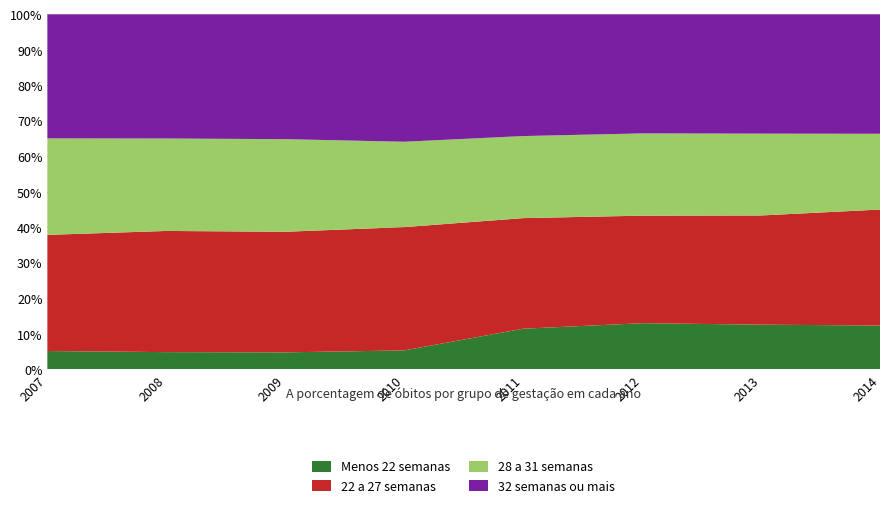

Reading left to right, extract all data points from this chart.

Menos 22 semanas: 2007=1155	2008=1105	2009=1077	2010=1198	2011=2504	2012=2830	2013=2772	2014=2790
22 a 27 semanas: 2007=7318	2008=7773	2009=7642	2010=7798	2011=6815	2012=6594	2013=6774	2014=7381
28 a 31 semanas: 2007=6079	2008=5929	2009=5868	2010=5398	2011=5057	2012=5043	2013=5075	2014=4824
32 semanas ou mais: 2007=7816	2008=7964	2009=7910	2010=8057	2011=7500	2012=7300	2013=7400	2014=7600